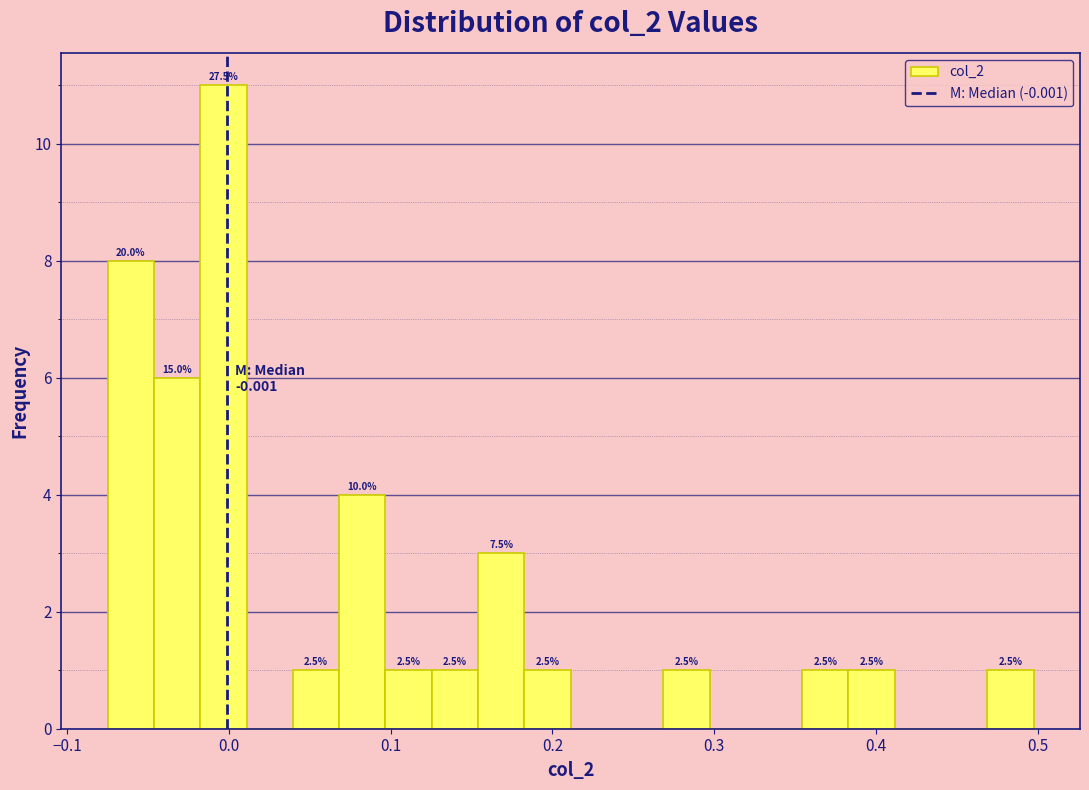

Read against the x-axis, roughly where is the centre of the tallest bar?

0.00